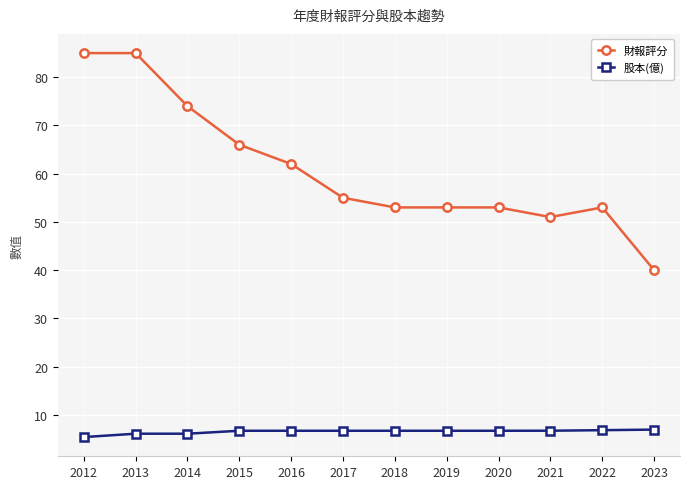

Is it true that 股本(億) equals 6.7 at 2021?

True